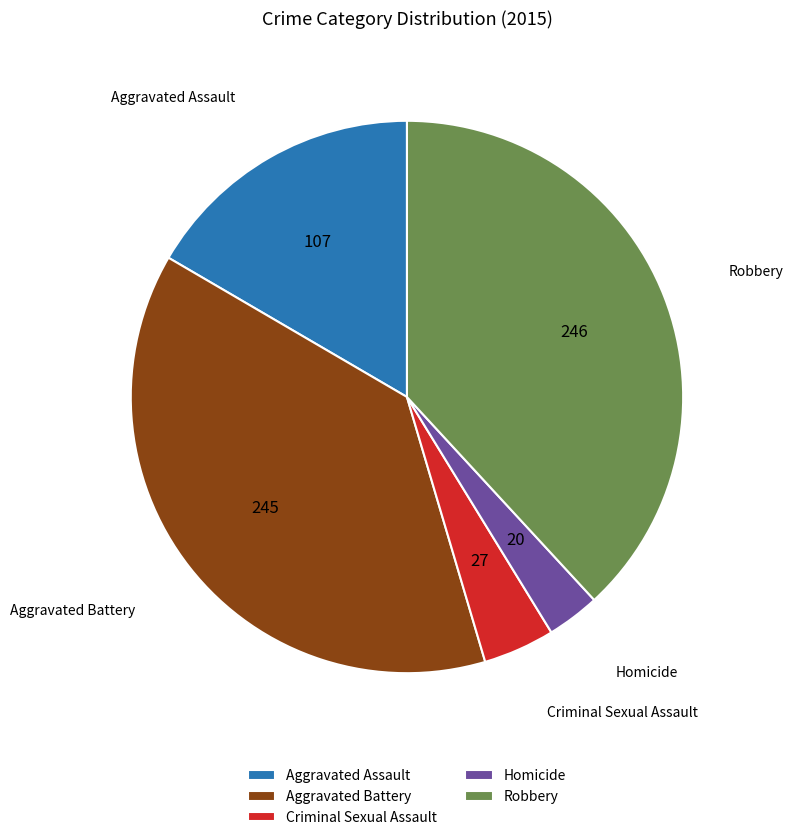

Which slice is the smallest?

Homicide